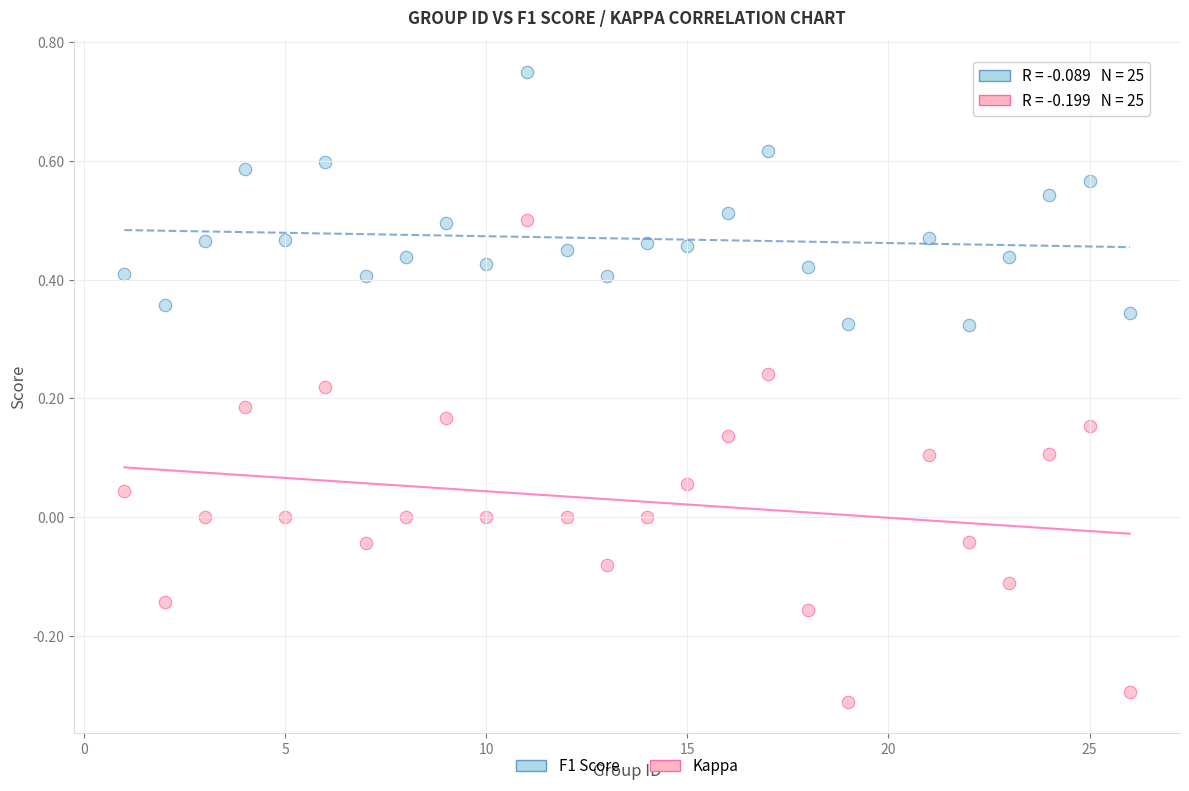

What is the X range (max minus min) for the scatter plot?

25.0